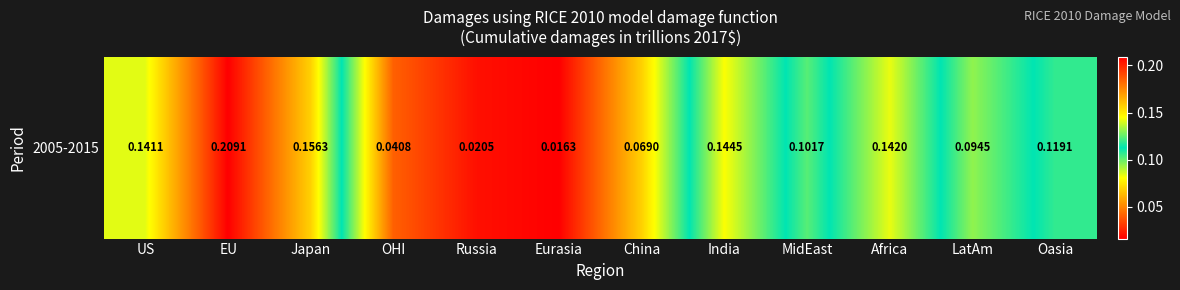

Rank the categories by value from highest to lowest.

EU, Japan, India, Africa, US, Oasia, MidEast, LatAm, China, OHI, Russia, Eurasia